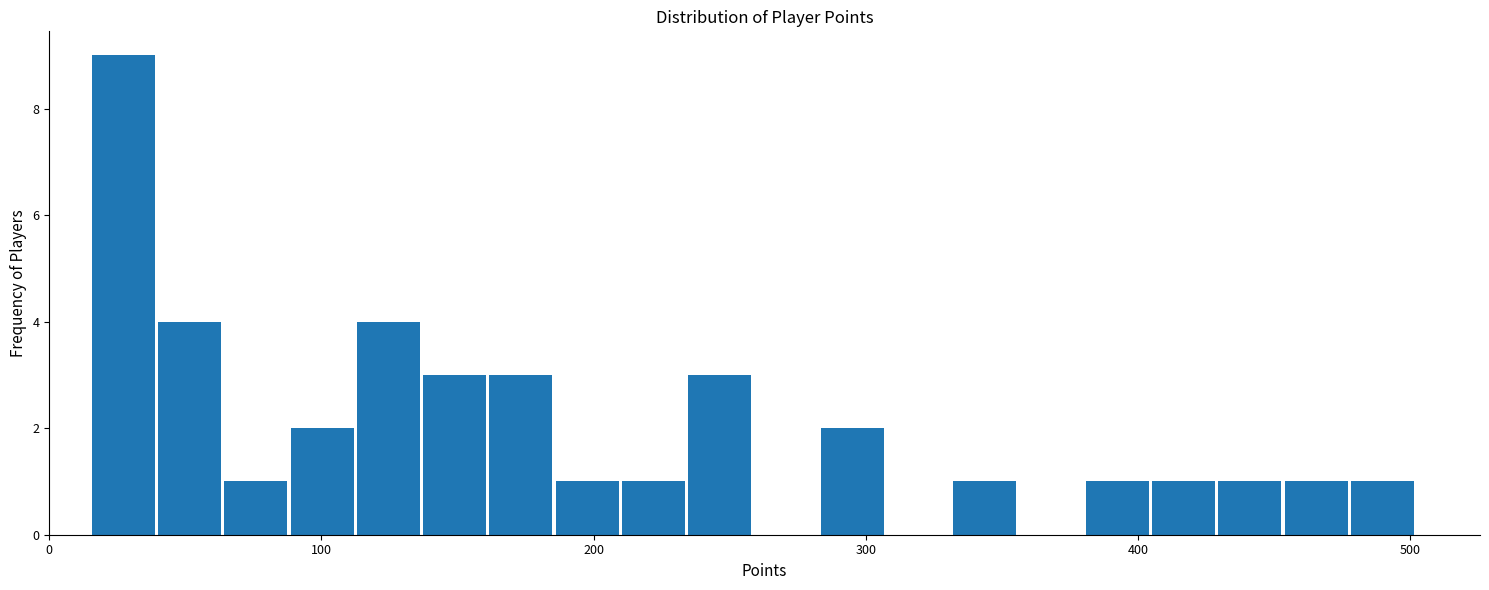

Around what value on the x-axis is the tallest bar? Give the approximate position of its centre, as read against the axis.

30